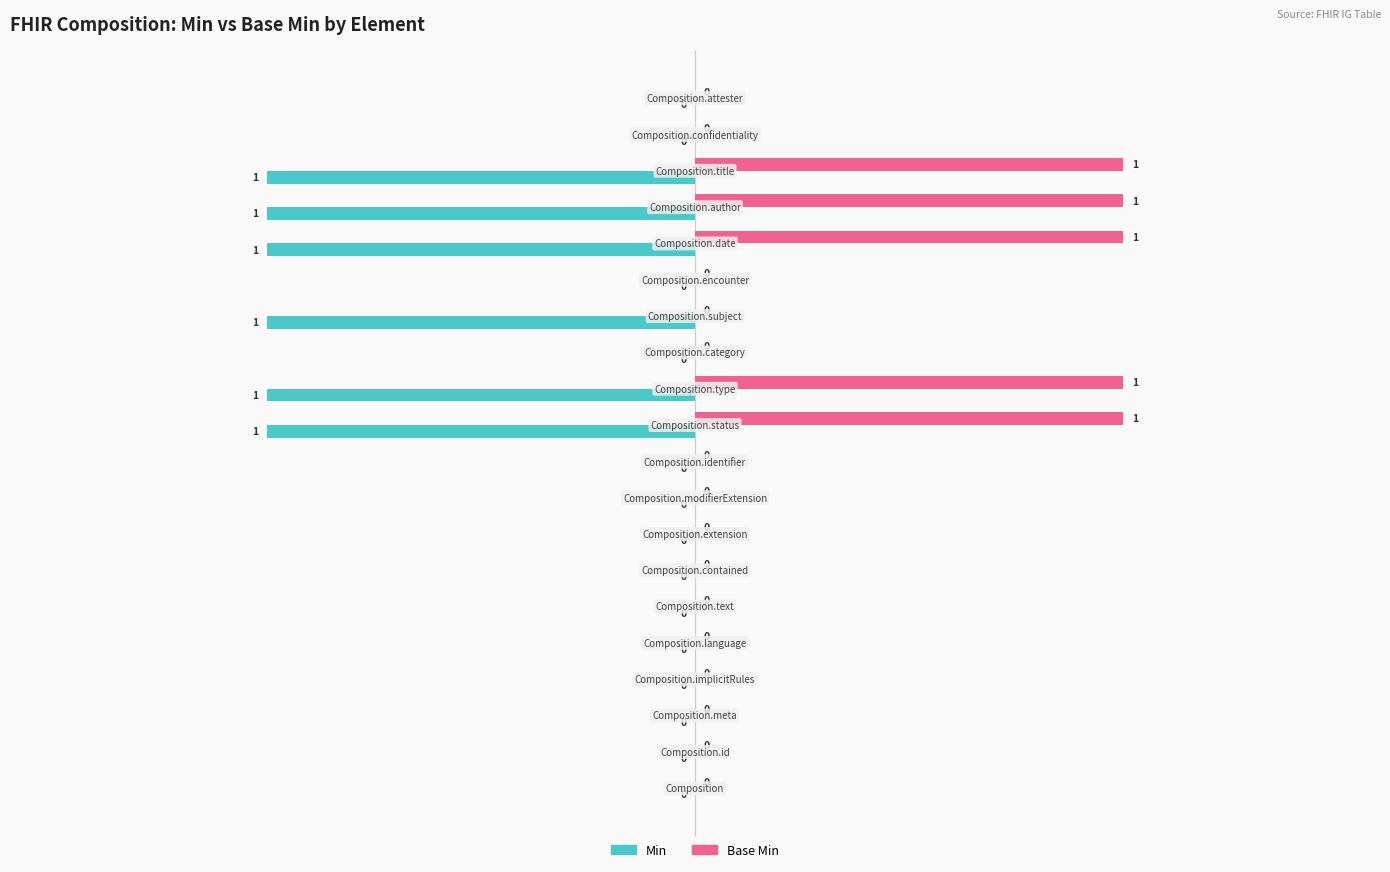

What is the sum of all Min values?

-6